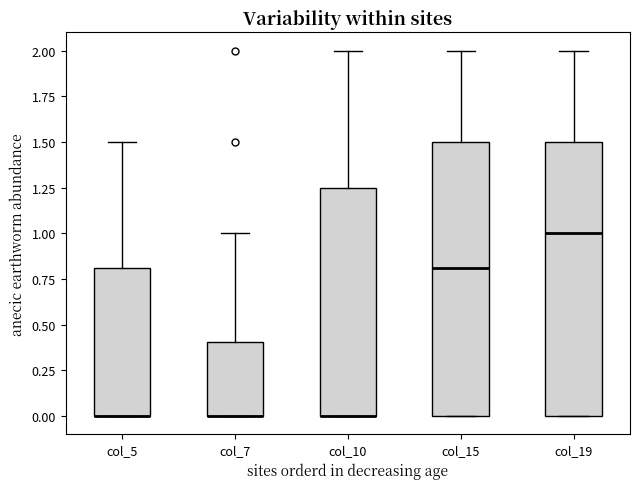

Where does the upper whisker of the box for col_10 end on the y-axis? The values are not printed on the chart, so give them approximately, as read against the axis.

2.00